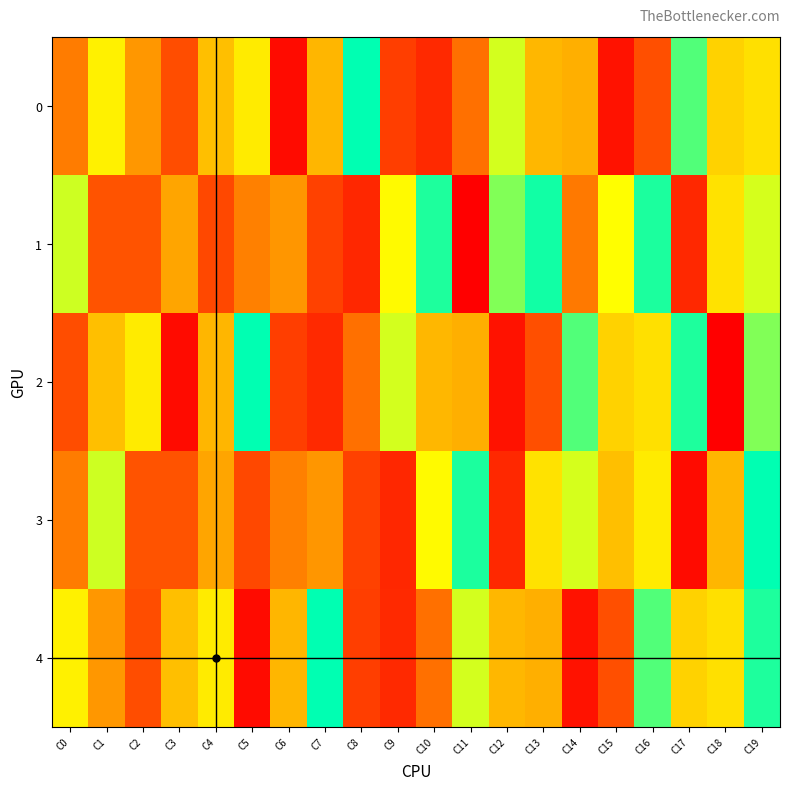

Count the number of categories in the chart.

20